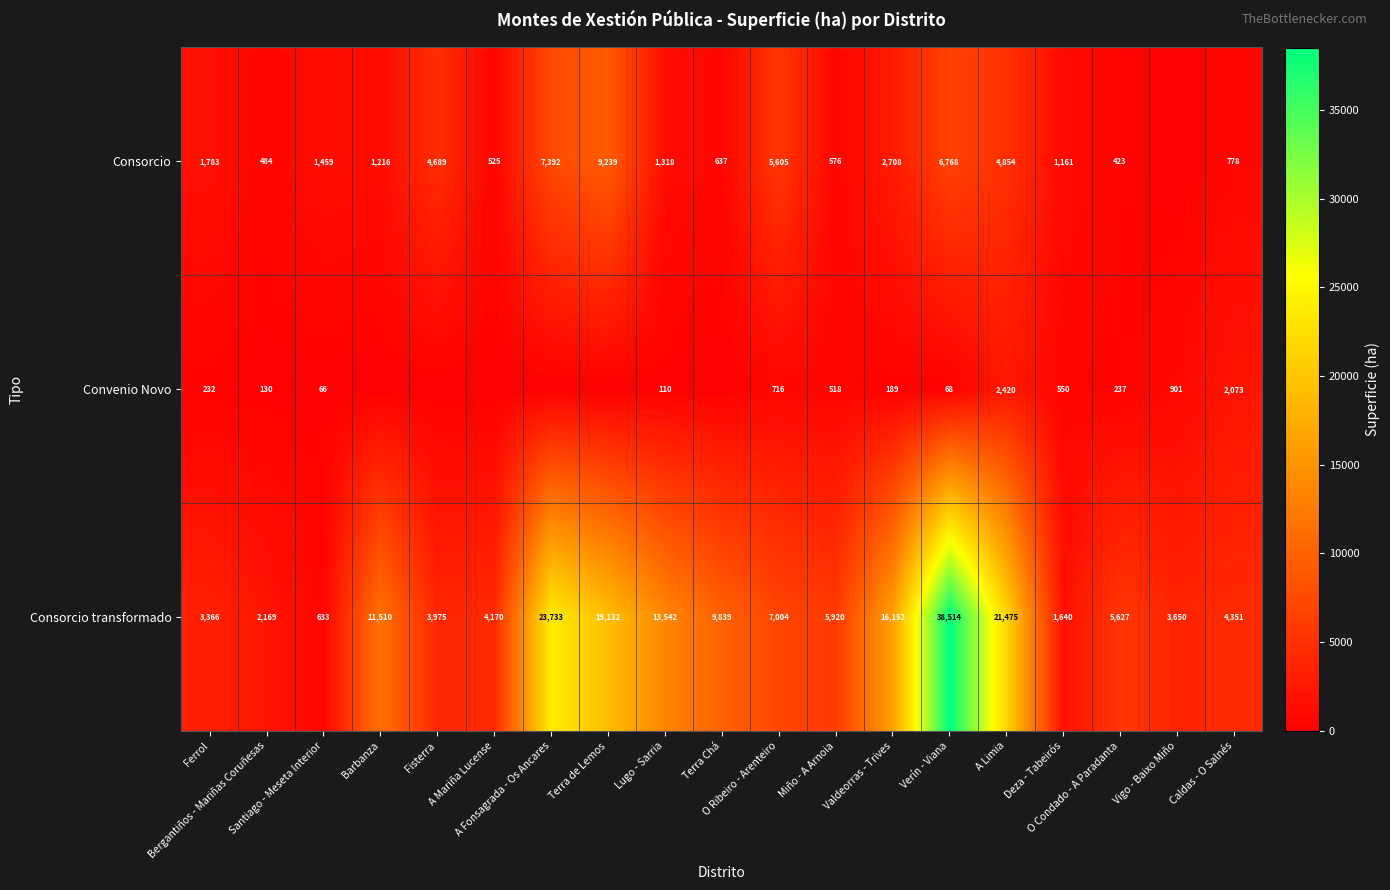

At Caldas - O Salnés, list the series in order from largest to smallest.

Consorcio transformado, Convenio Novo, Consorcio